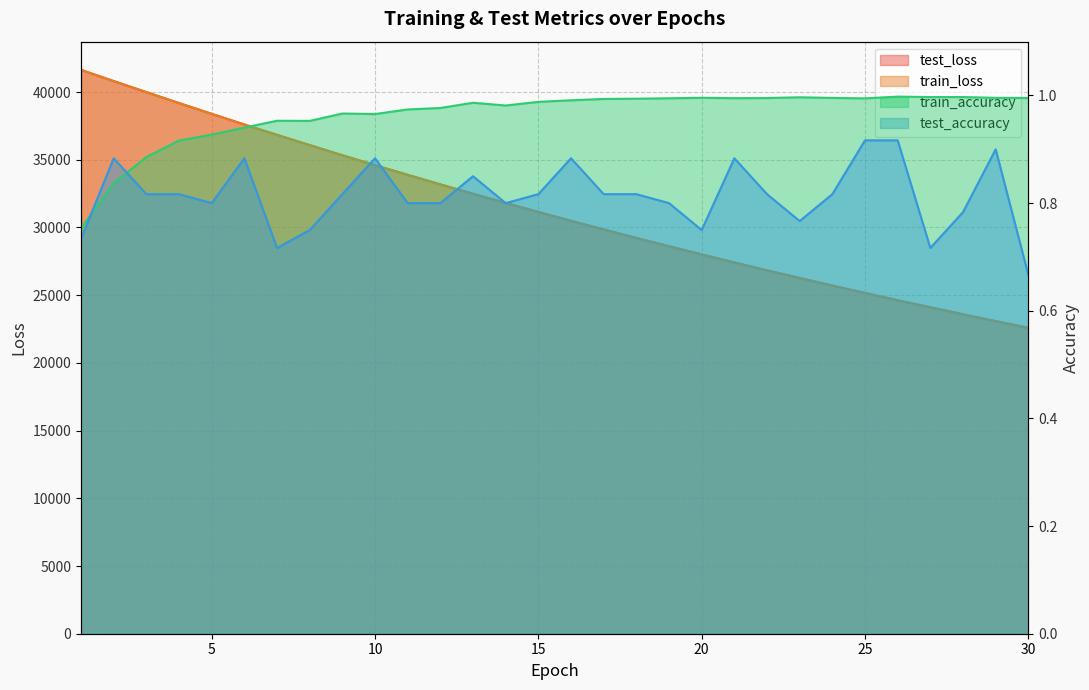

Is the value of test_loss at 21 greater than the value of train_loss at 24?

Yes